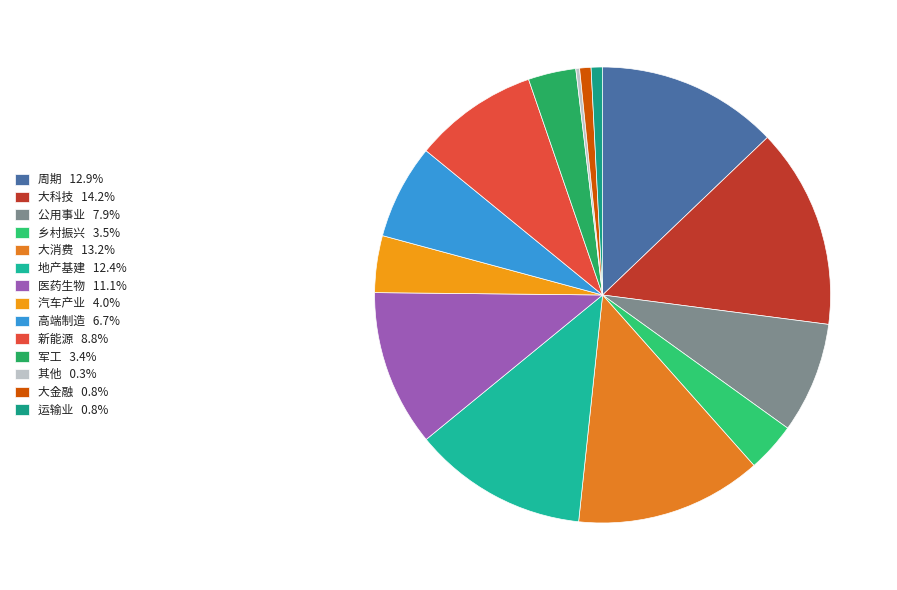

Rank the categories by value from lowest to highest.

其他, 大金融, 运输业, 军工, 乡村振兴, 汽车产业, 高端制造, 公用事业, 新能源, 医药生物, 地产基建, 周期, 大消费, 大科技